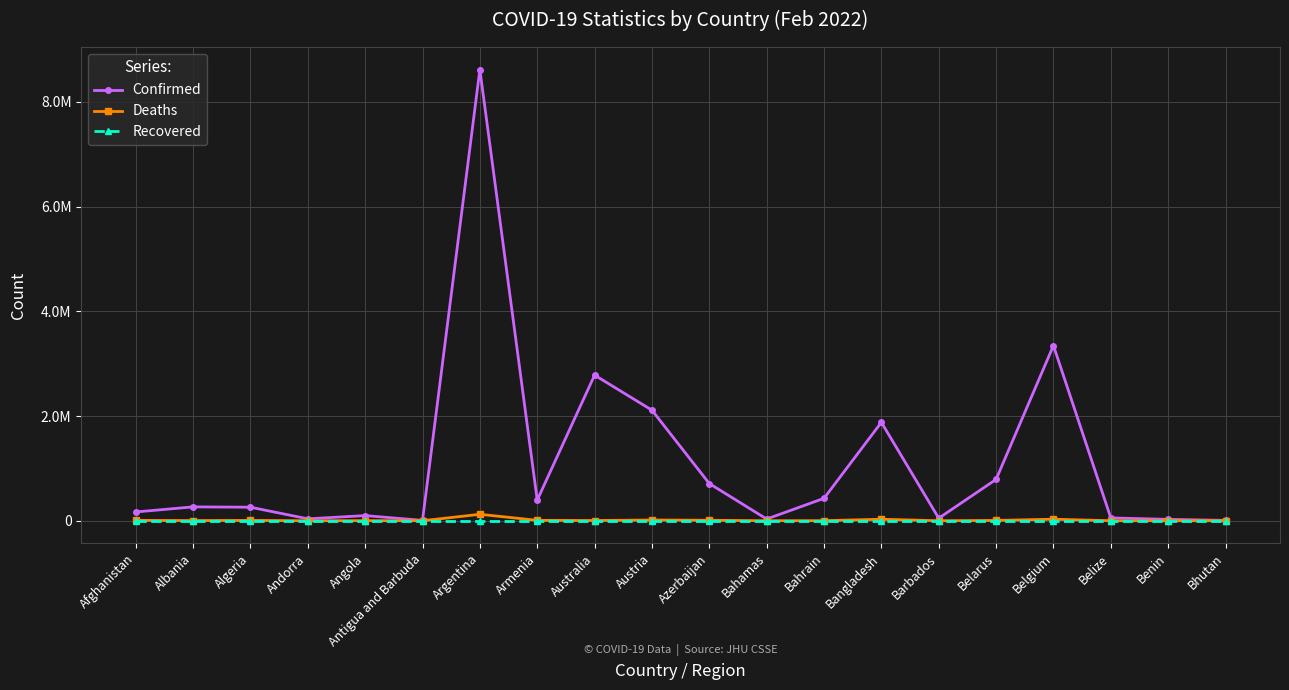

What is the difference between the highest and lowest values at Austria?

2111314